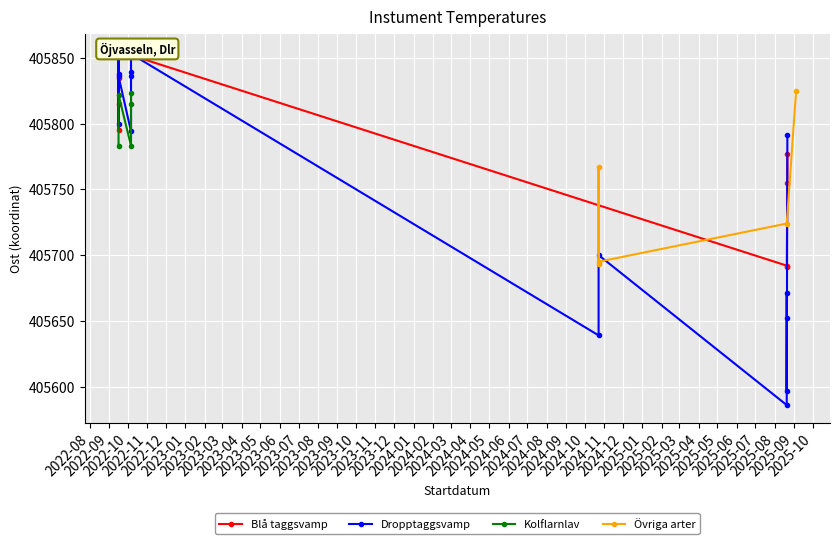

What is the difference between the maximum and minimum values in the Övriga arter series?

132